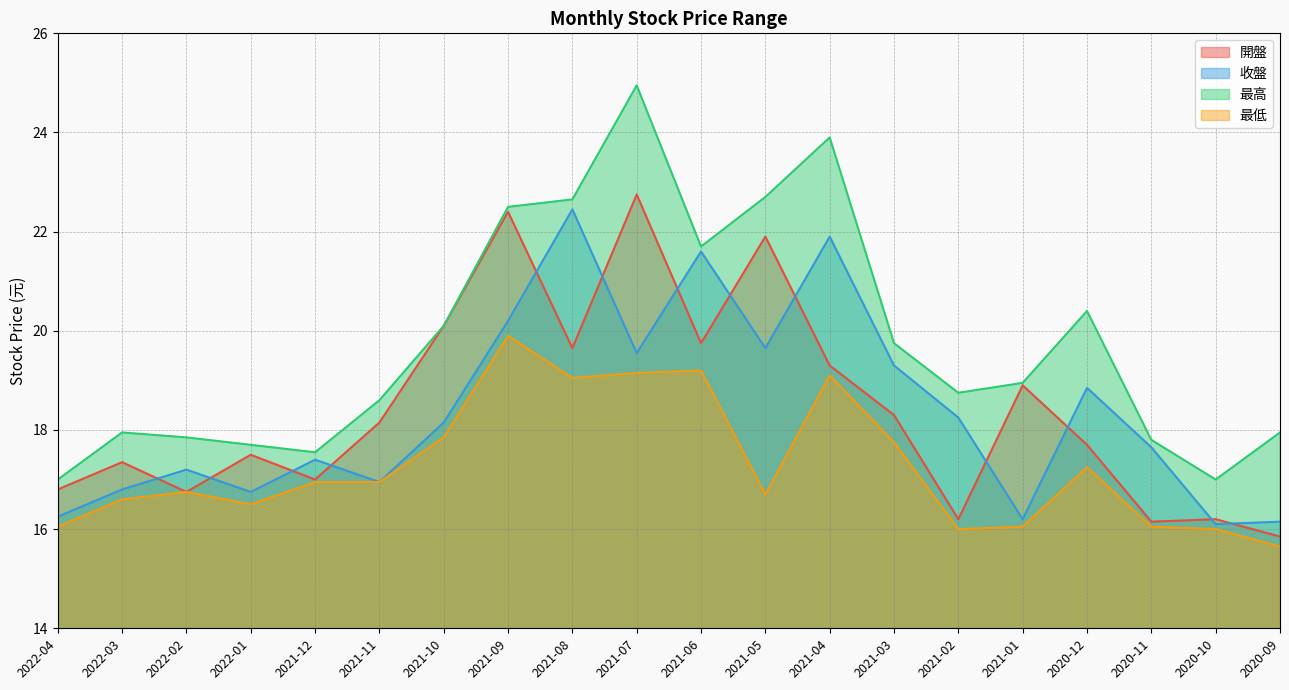

True or false: 最高 has more than 2 points higher than both neighbors.

True